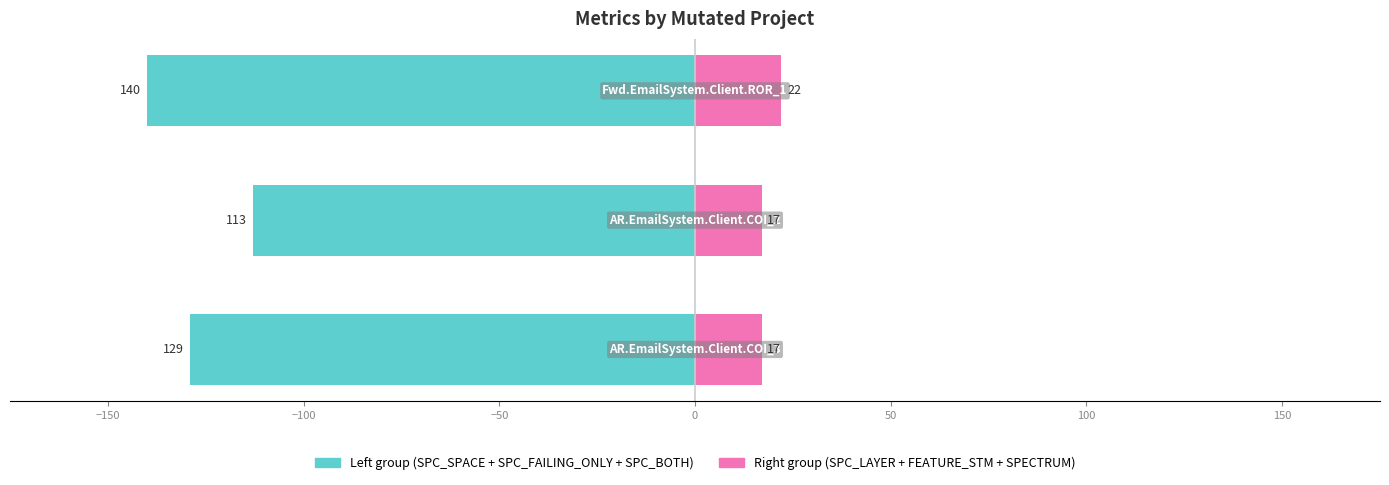

What is the approximate value of Left group (SPC_SPACE + SPC_FAILING_ONLY + SPC_BOTH) at −100, to the nearest 10?

-140